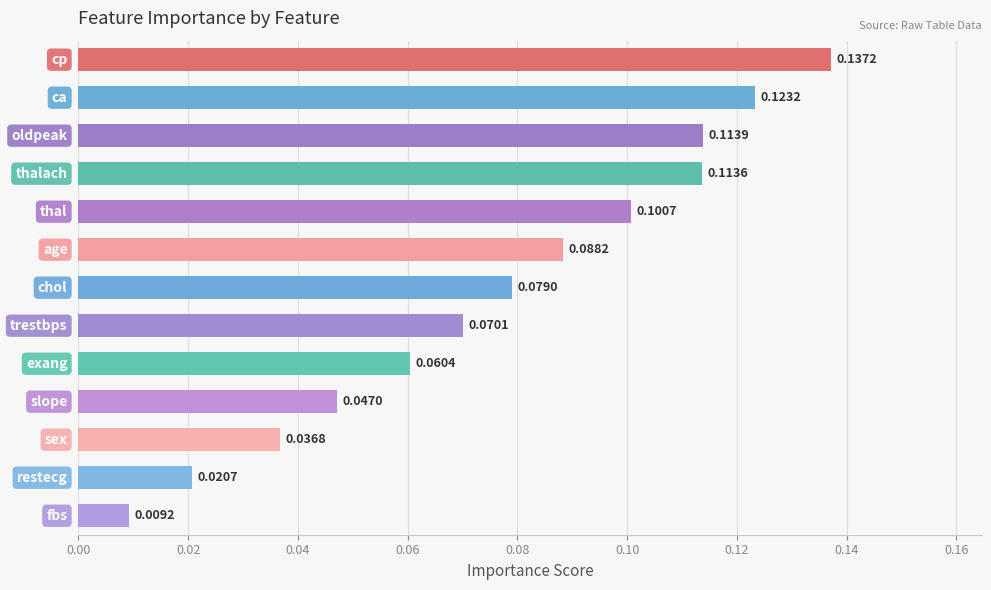

What is the sum of all values?

1.0